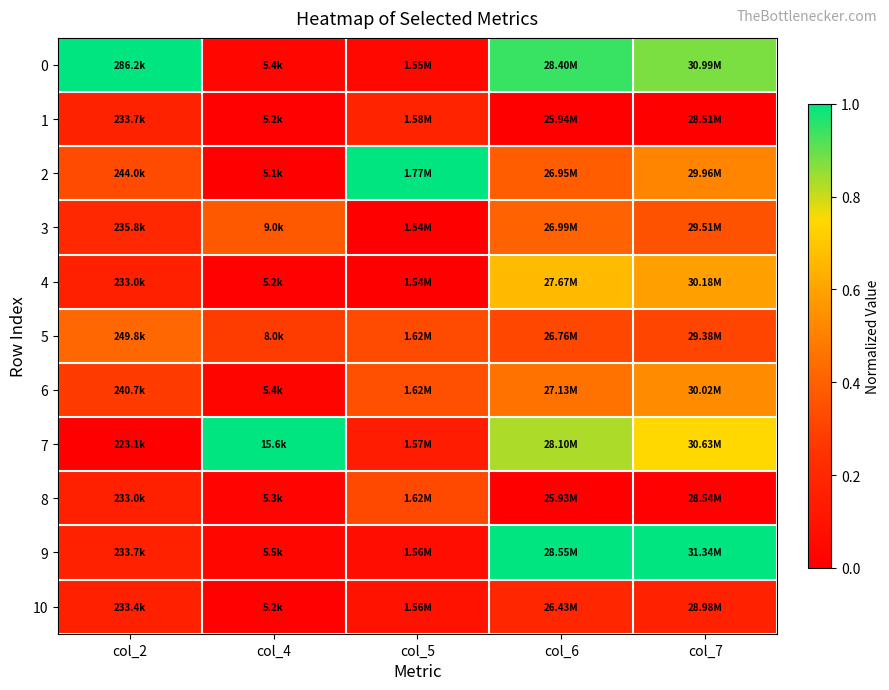

Count the number of data series in this chart.

11